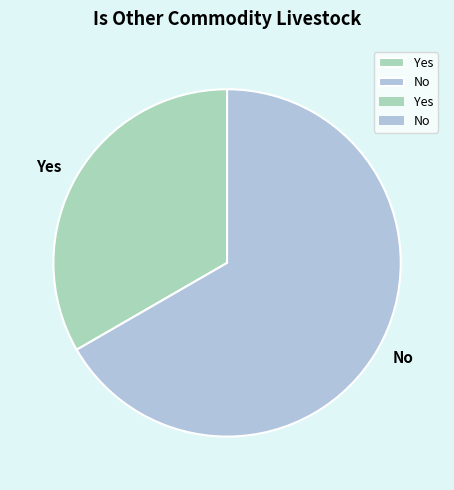

What is the largest slice in the pie chart?

No